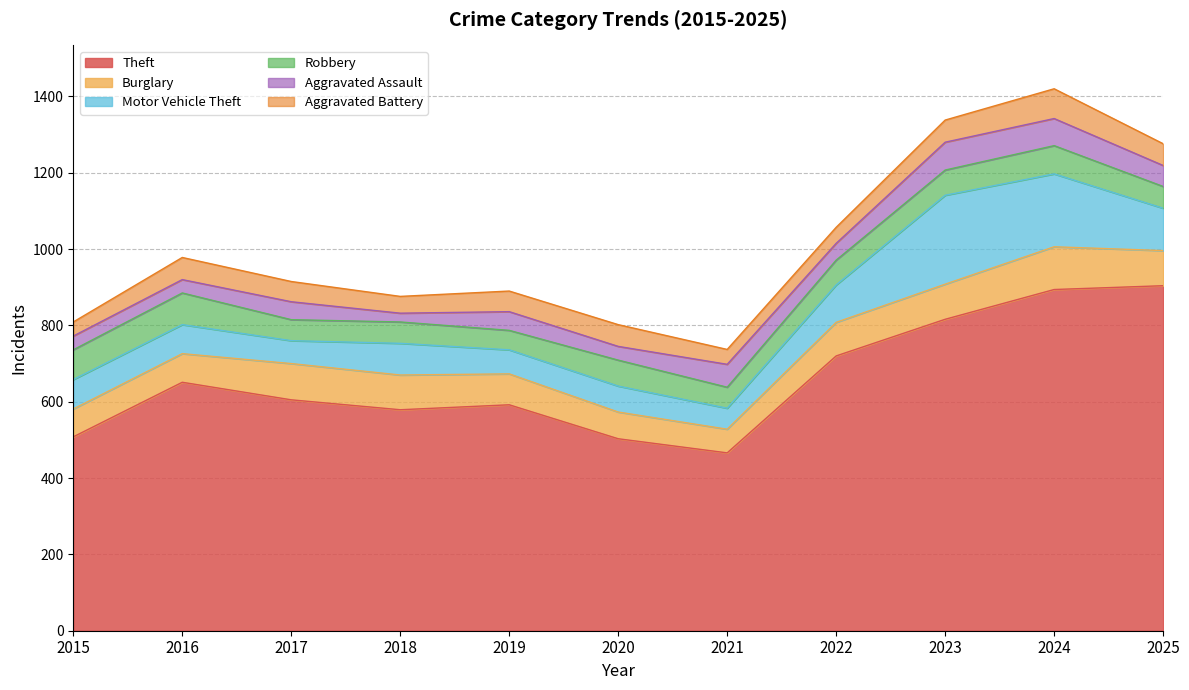

Is the value of Aggravated Assault at 2023 greater than the value of Robbery at 2024?

No